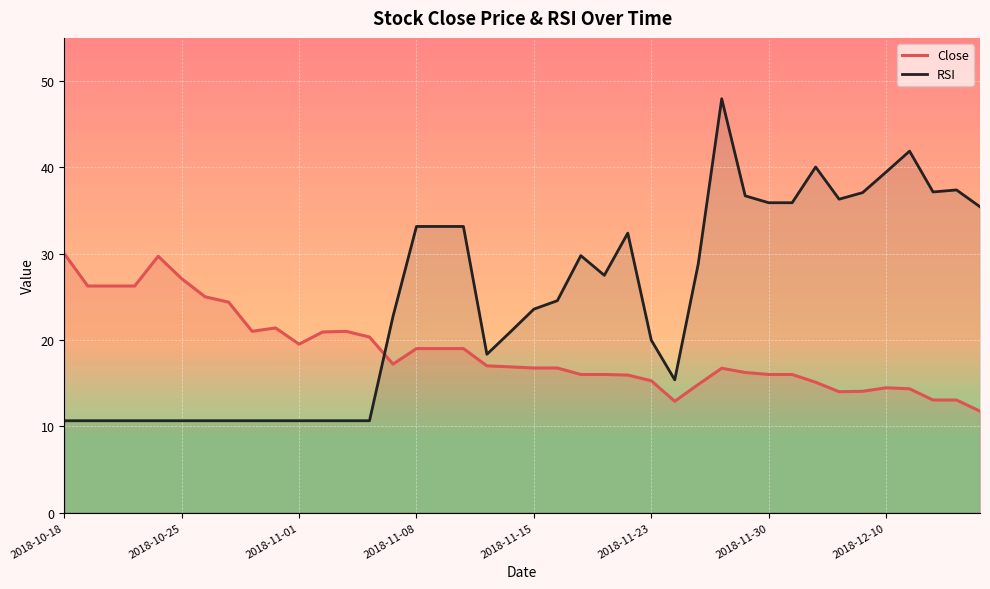

List the series in order of their peak value, lowest first.

Close, RSI